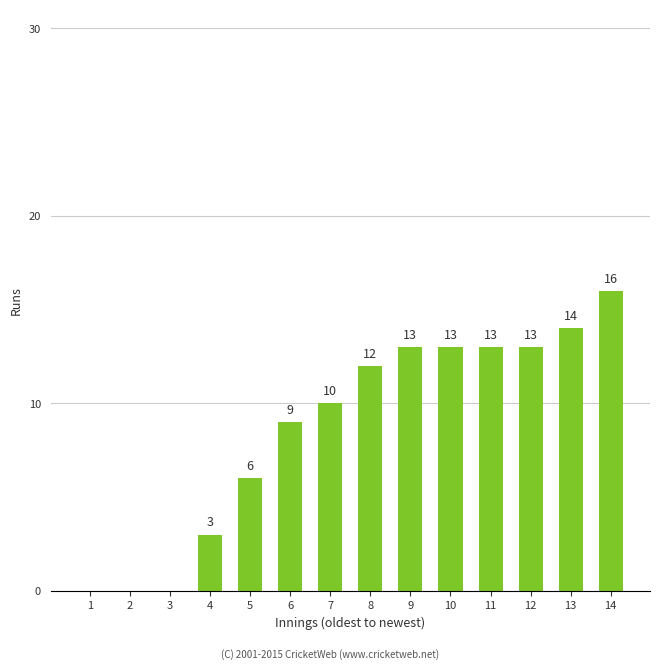

Reading left to right, what are all the values shown in this chart?

0	0	0	3	6	9	10	12	13	13	13	13	14	16